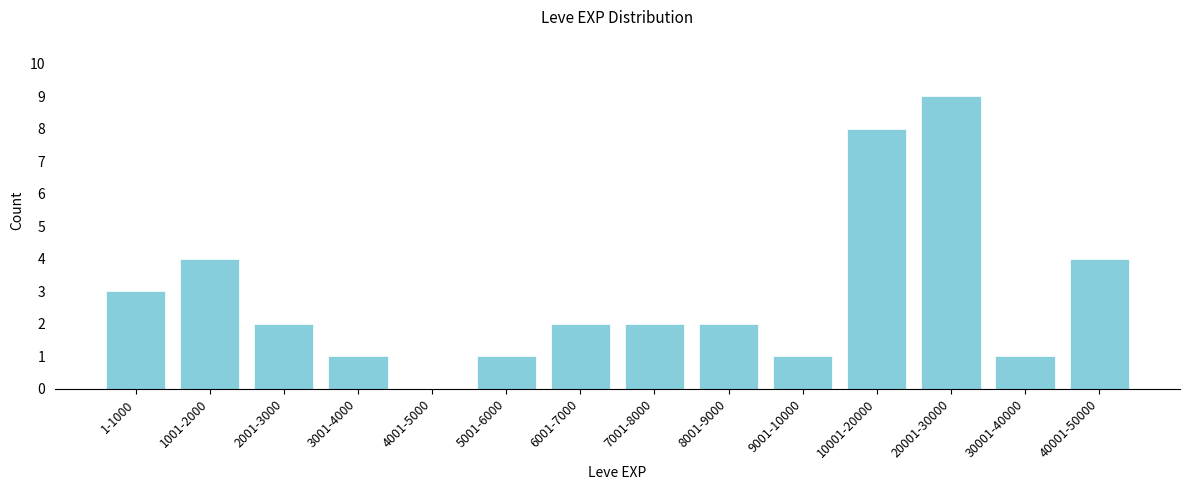

Reading left to right, what are all the values shown in this chart?

1-1000=3	1001-2000=4	2001-3000=2	3001-4000=1	4001-5000=0	5001-6000=1	6001-7000=2	7001-8000=2	8001-9000=2	9001-10000=1	10001-20000=8	20001-30000=9	30001-40000=1	40001-50000=4